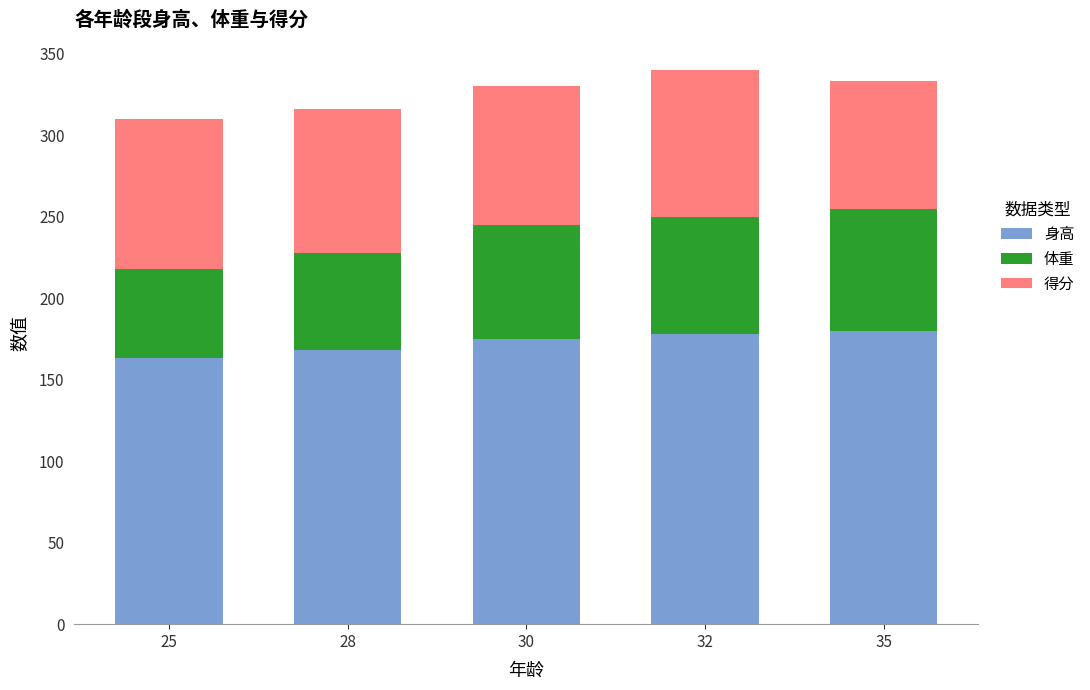

What is the sum of the 身高 values at 30 and 25?

338